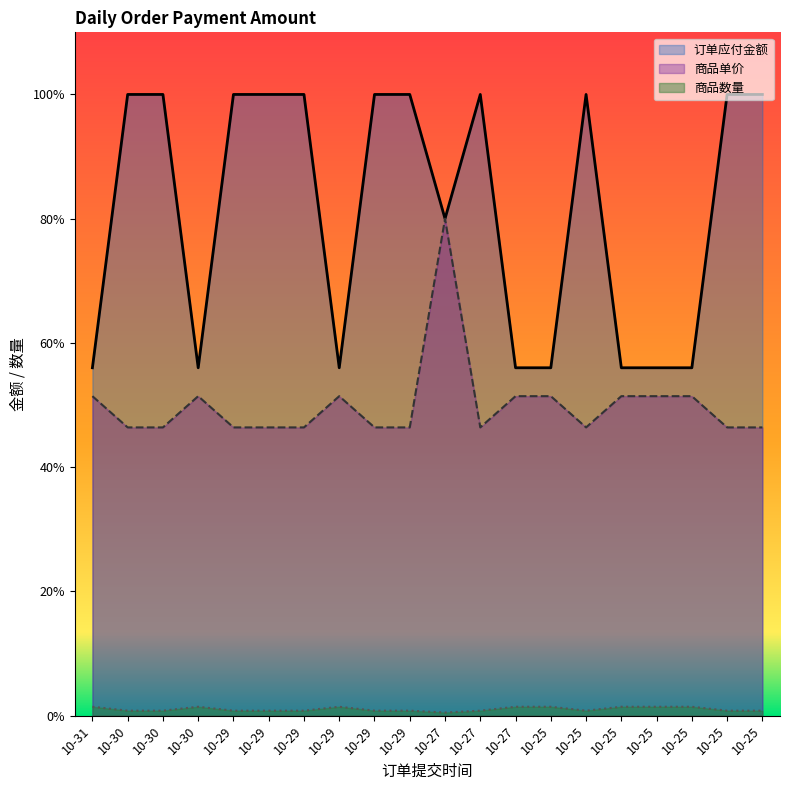

True or false: 订单应付金额 and 商品单价 intersect in this chart.

False